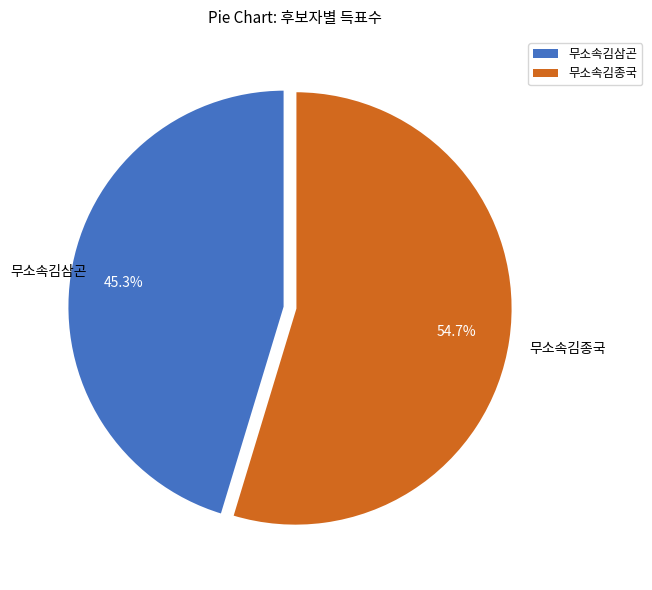

What is the smallest slice in the pie chart?

무소속김삼곤